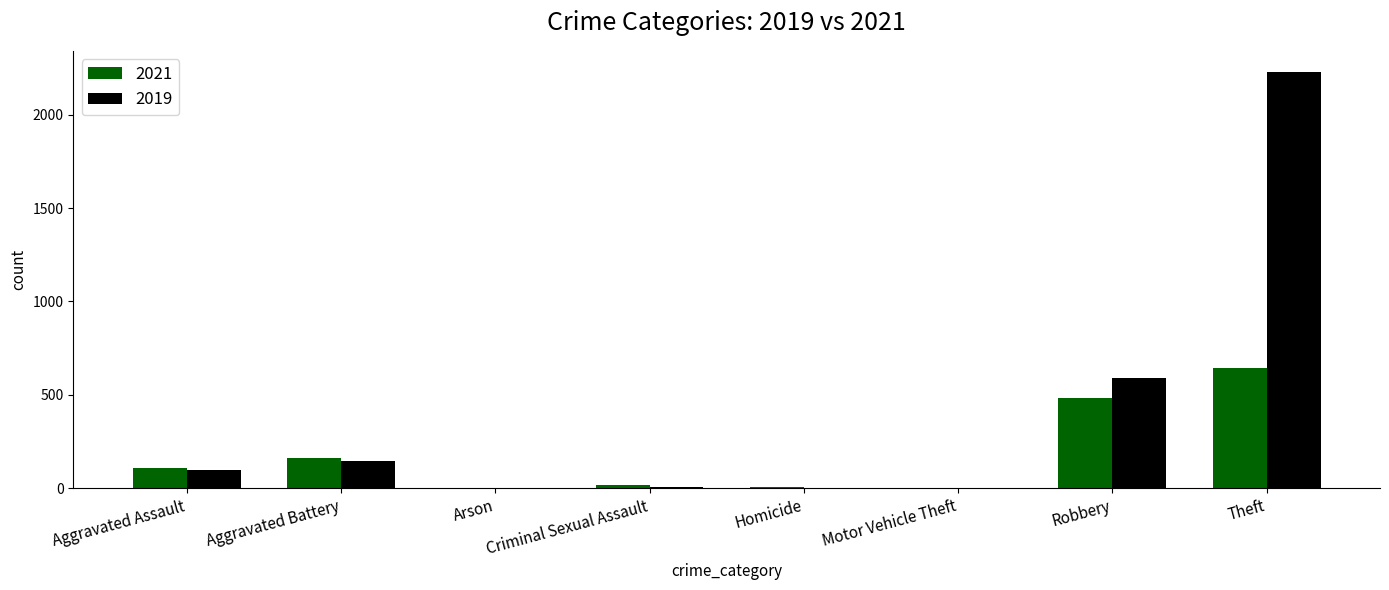

How many categories are shown in the chart?

8